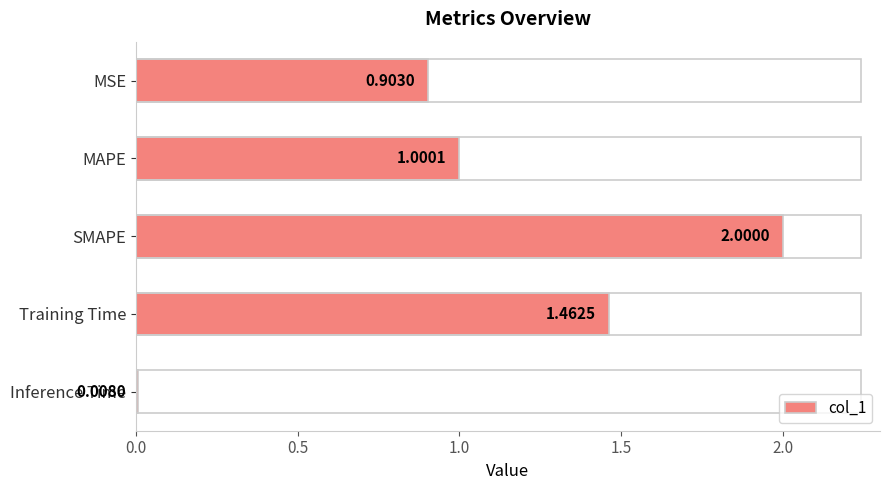

List the labels in order of value, largest first.

SMAPE, Training Time, MAPE, MSE, Inference Time